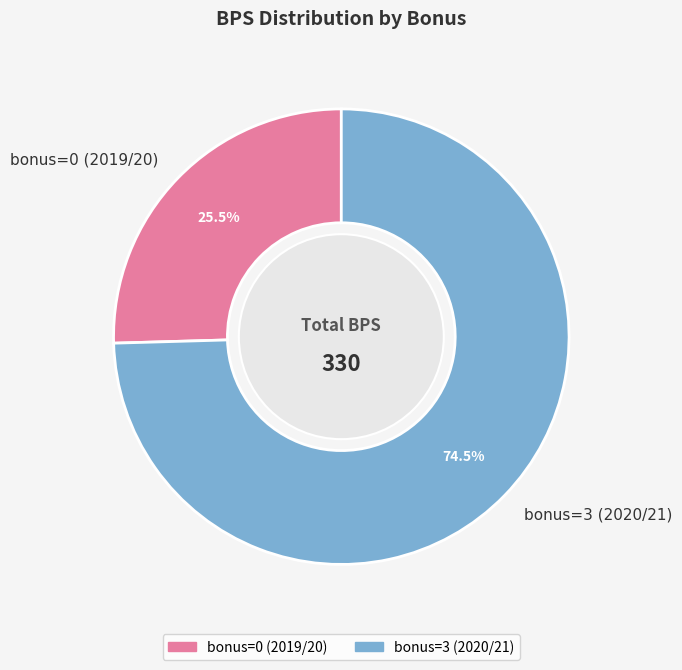

To the nearest percent, what is the difference between the largest and smallest slice percentages?

49%